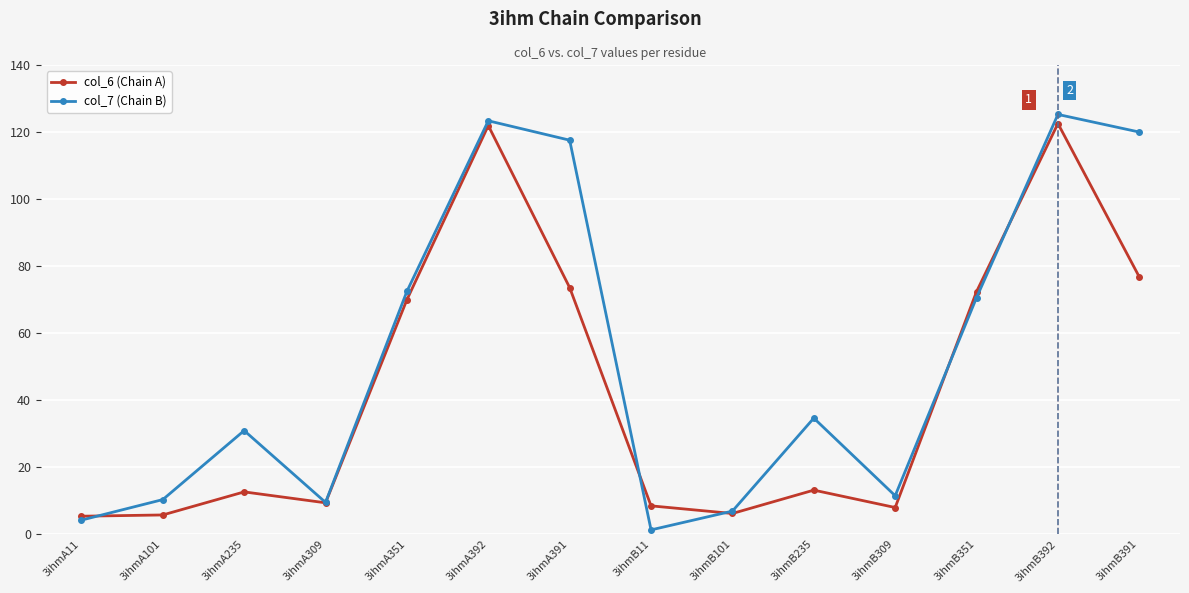

Between 3ihmA11 and 3ihmB392, which series saw the biggest shift?

col_7 (Chain B)